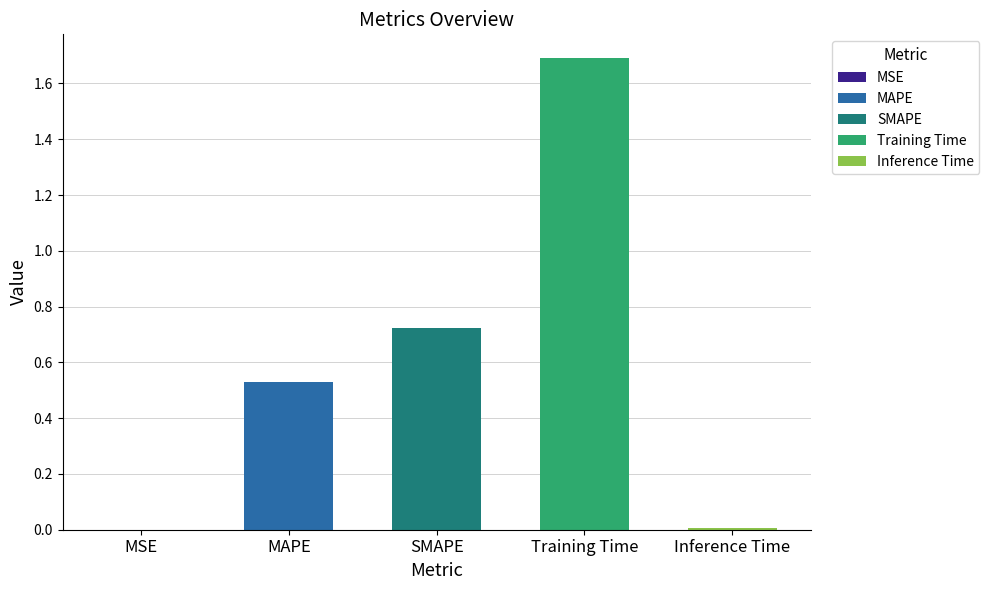

Is it true that the value at SMAPE is 1.3?

False